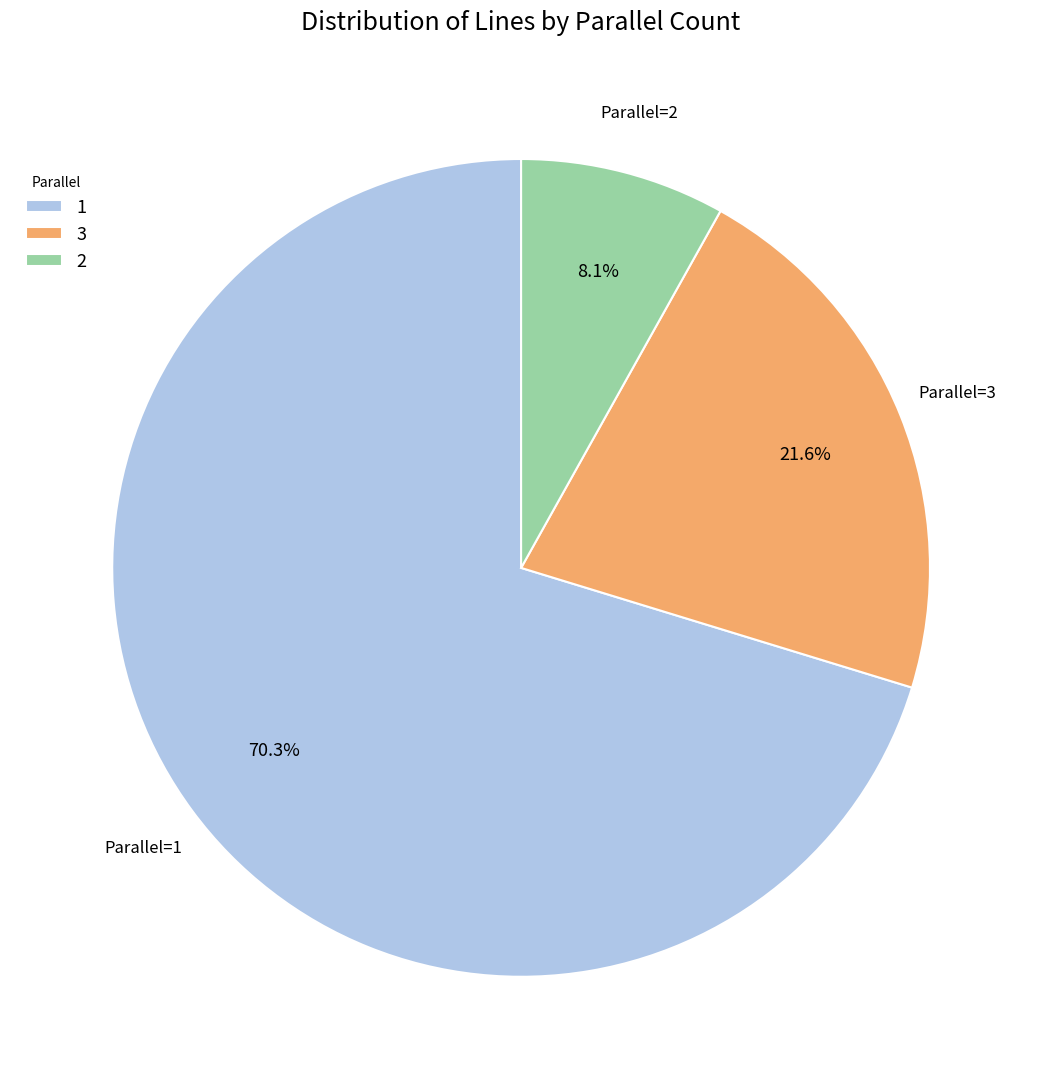

Between 3 and 2, which is larger?

3